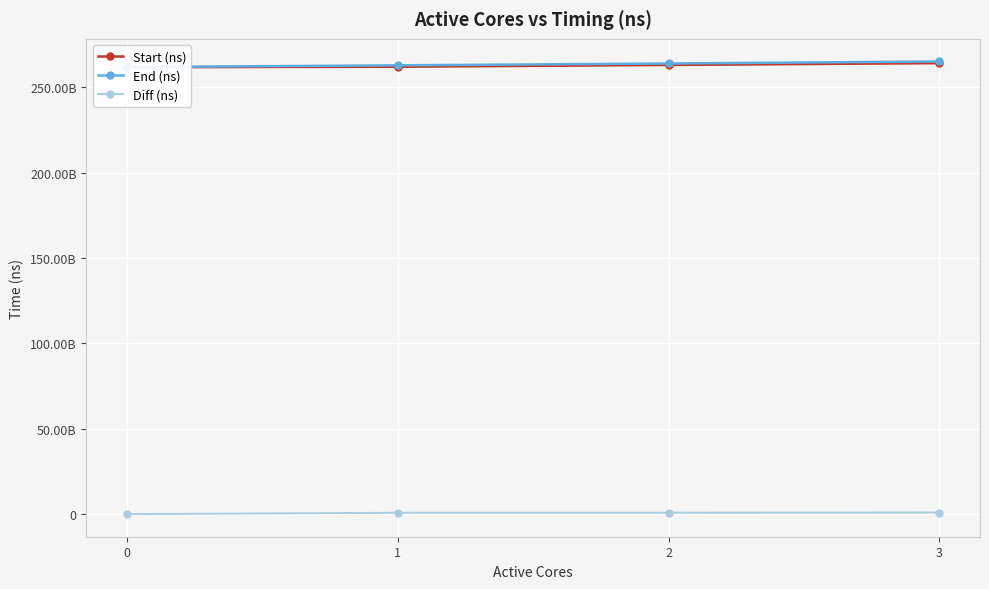

How many data points does each series have?

4